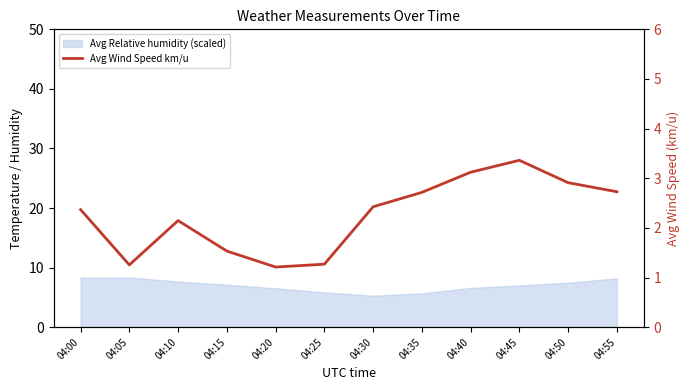

Rank the categories by value from lowest to highest.

04:20, 04:05, 04:25, 04:15, 04:10, 04:00, 04:30, 04:35, 04:55, 04:50, 04:40, 04:45